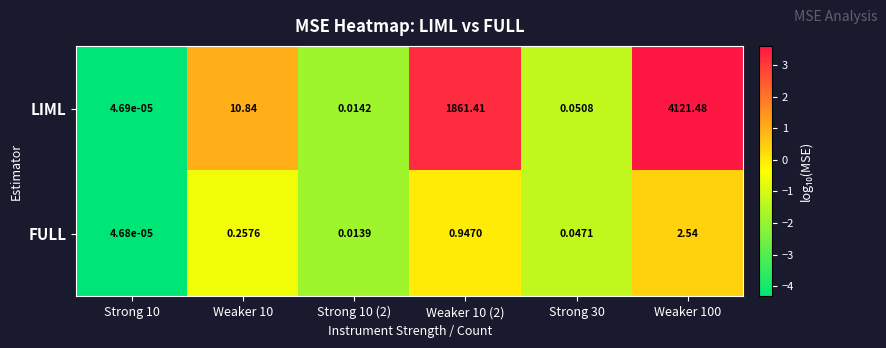

At Weaker 10, list the series in order from largest to smallest.

LIML, FULL